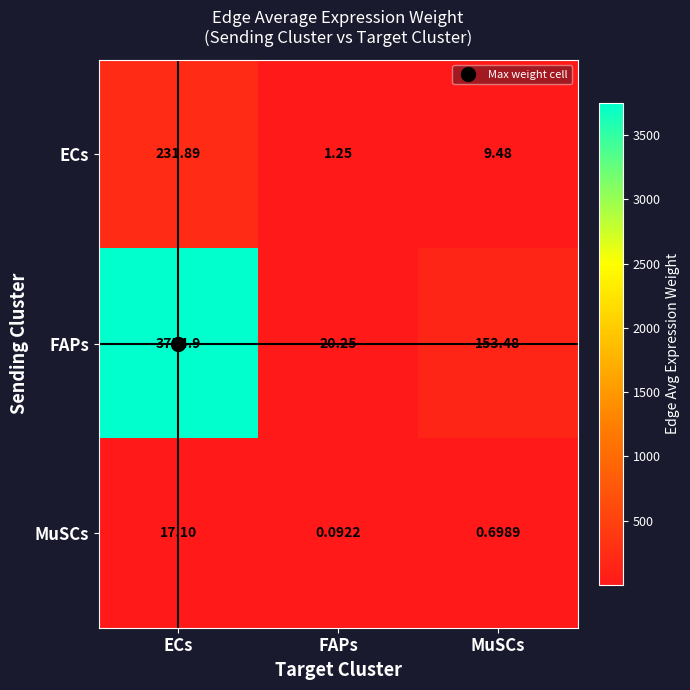

List the series in order of their peak value, lowest first.

MuSCs, ECs, FAPs